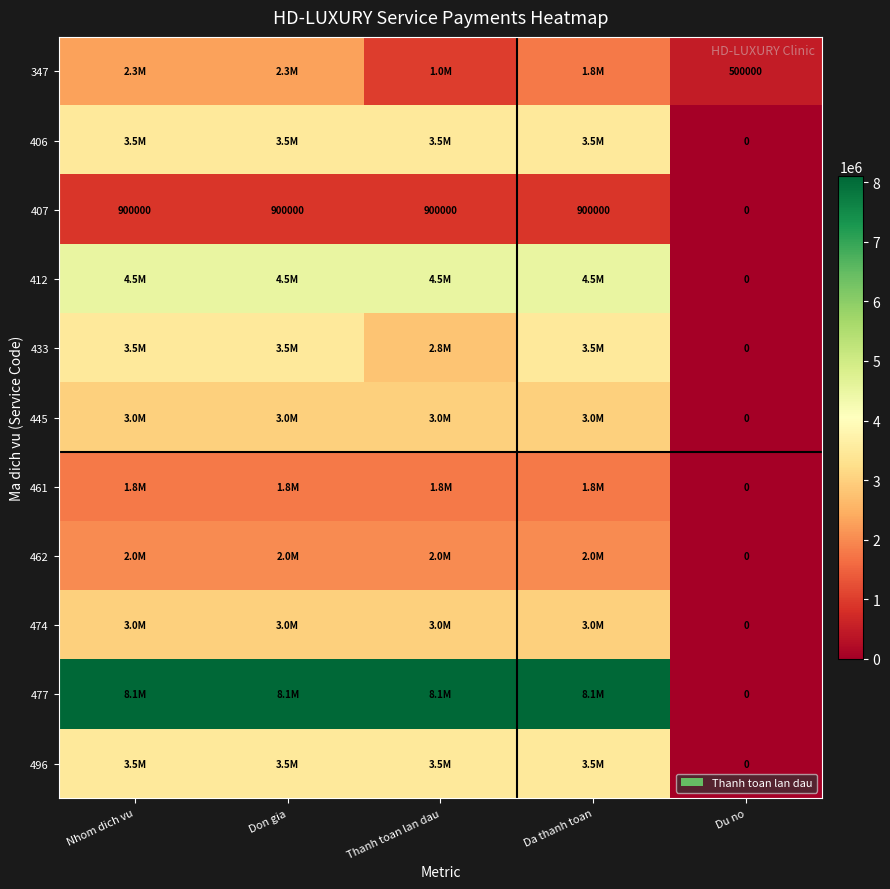

What is the difference between the highest and lowest values at Du no?

500000